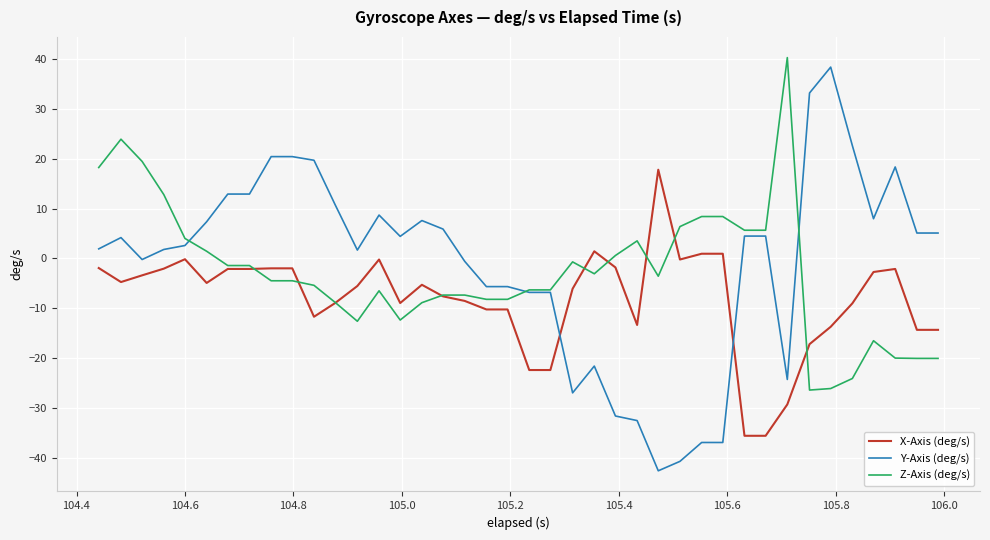

What is the lowest value of the Y-Axis (deg/s) series?

-42.5